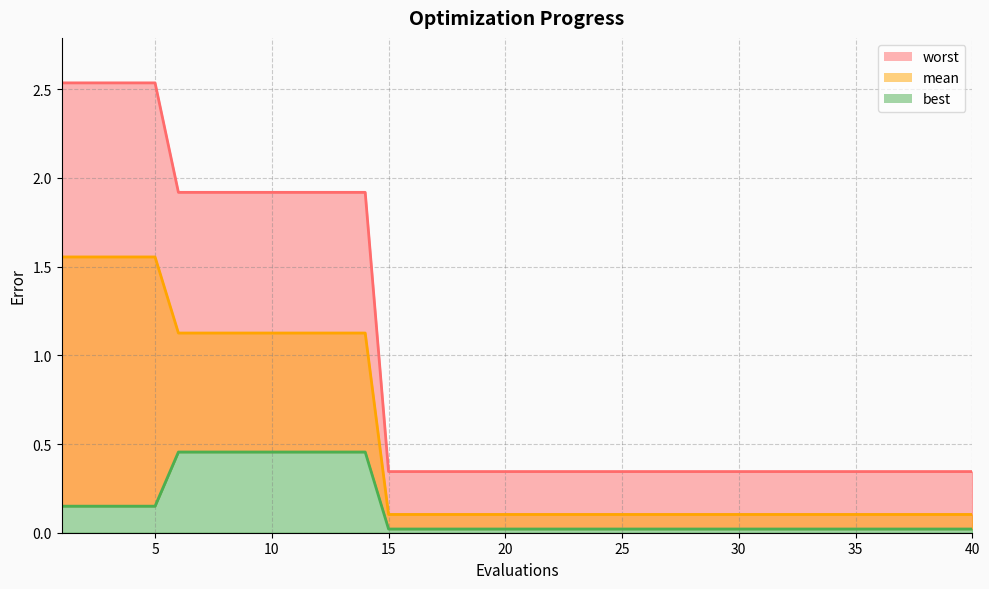

Reading left to right, transcribe all the data shown in this chart.

mean: 1=1.6	2=1.6	3=1.6	4=1.6	5=1.6	6=1.1	7=1.1	8=1.1	9=1.1	10=1.1	11=1.1	12=1.1	13=1.1	14=1.1	15=0.1	16=0.1	17=0.1	18=0.1	19=0.1	20=0.1	21=0.1	22=0.1	23=0.1	24=0.1	25=0.1	26=0.1	27=0.1	28=0.1	29=0.1	30=0.1	31=0.1	32=0.1	33=0.1	34=0.1	35=0.1	36=0.1	37=0.1	38=0.1	39=0.1	40=0.1
best: 1=0.1	2=0.1	3=0.1	4=0.1	5=0.1	6=0.5	7=0.5	8=0.5	9=0.5	10=0.5	11=0.5	12=0.5	13=0.5	14=0.5	15=0.0	16=0.0	17=0.0	18=0.0	19=0.0	20=0.0	21=0.0	22=0.0	23=0.0	24=0.0	25=0.0	26=0.0	27=0.0	28=0.0	29=0.0	30=0.0	31=0.0	32=0.0	33=0.0	34=0.0	35=0.0	36=0.0	37=0.0	38=0.0	39=0.0	40=0.0
worst: 1=2.5	2=2.5	3=2.5	4=2.5	5=2.5	6=1.9	7=1.9	8=1.9	9=1.9	10=1.9	11=1.9	12=1.9	13=1.9	14=1.9	15=0.3	16=0.3	17=0.3	18=0.3	19=0.3	20=0.3	21=0.3	22=0.3	23=0.3	24=0.3	25=0.3	26=0.3	27=0.3	28=0.3	29=0.3	30=0.3	31=0.3	32=0.3	33=0.3	34=0.3	35=0.3	36=0.3	37=0.3	38=0.3	39=0.3	40=0.3